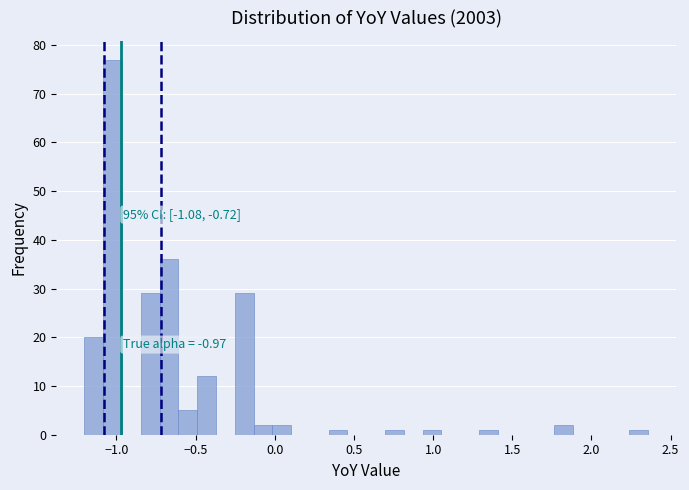

Read against the x-axis, roughly where is the centre of the tallest bar?

-1.00